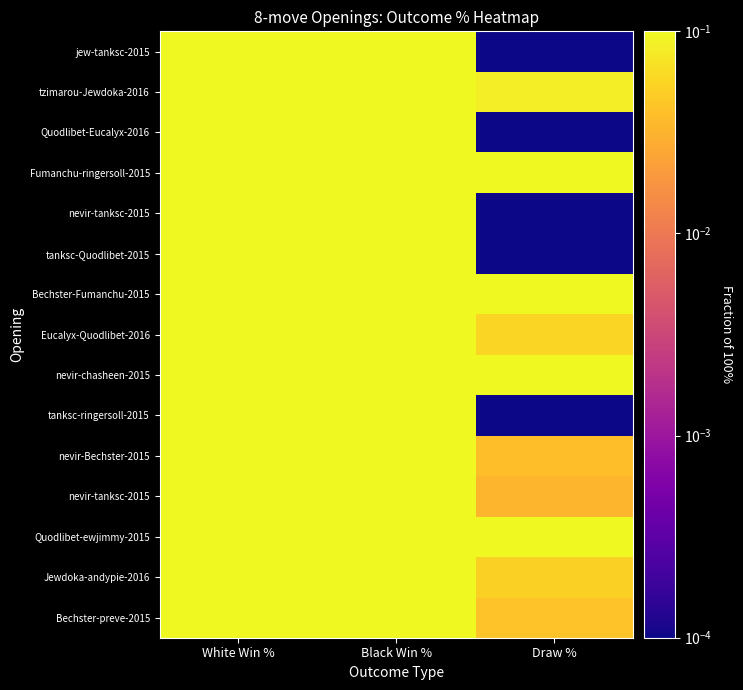

At how many categories does at least one series exceed 0?

3